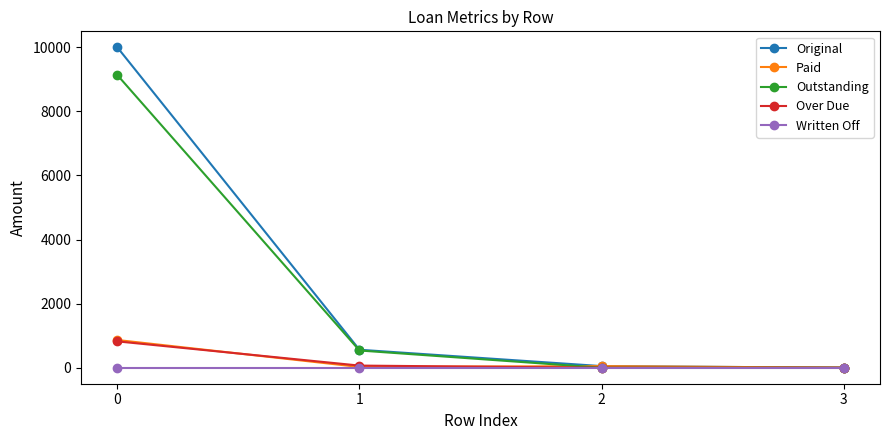

How many categories are shown in the chart?

4